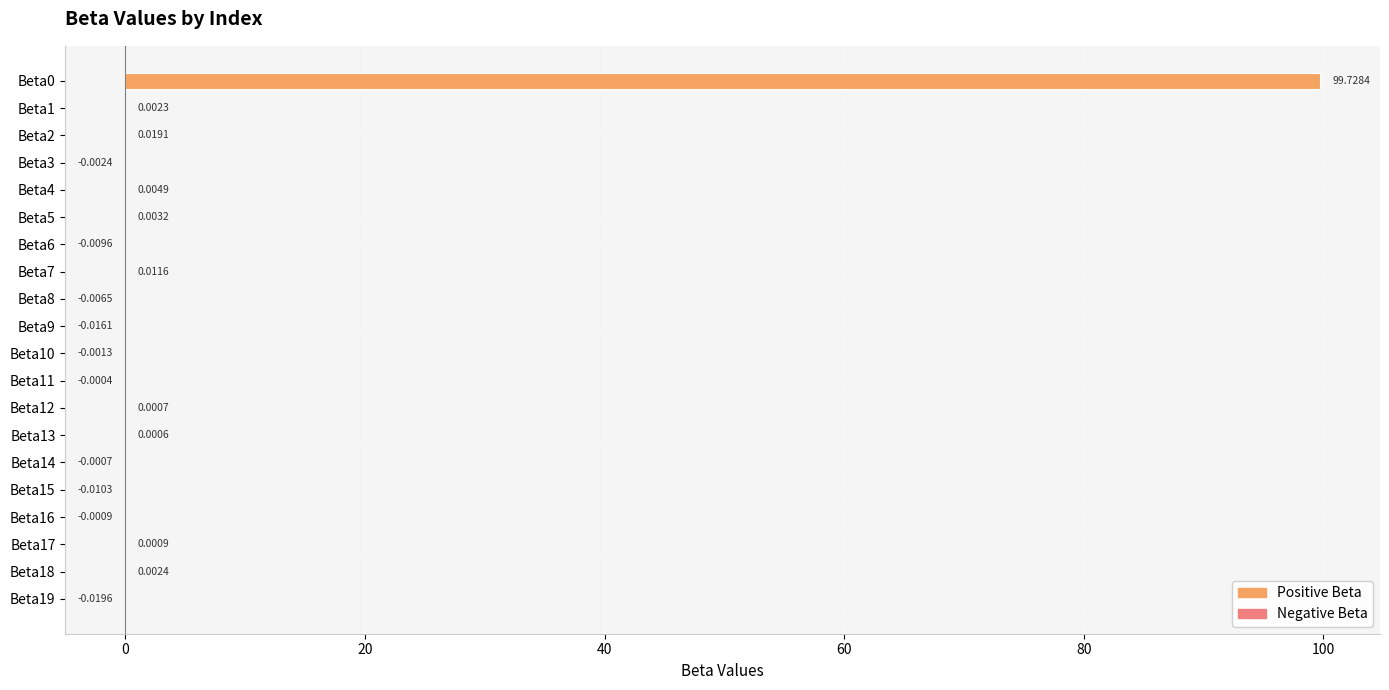

How many categories are shown in the chart?

20